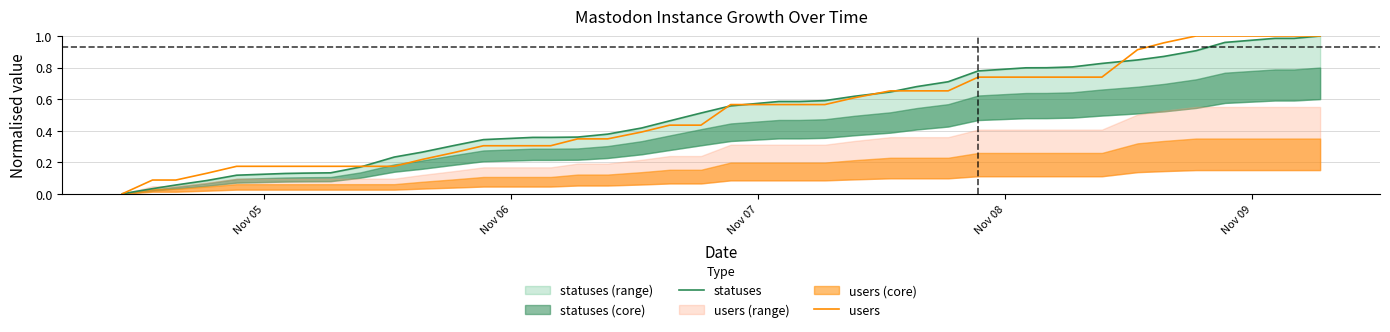

List the series in order of their overall mean, lowest first.

users, statuses